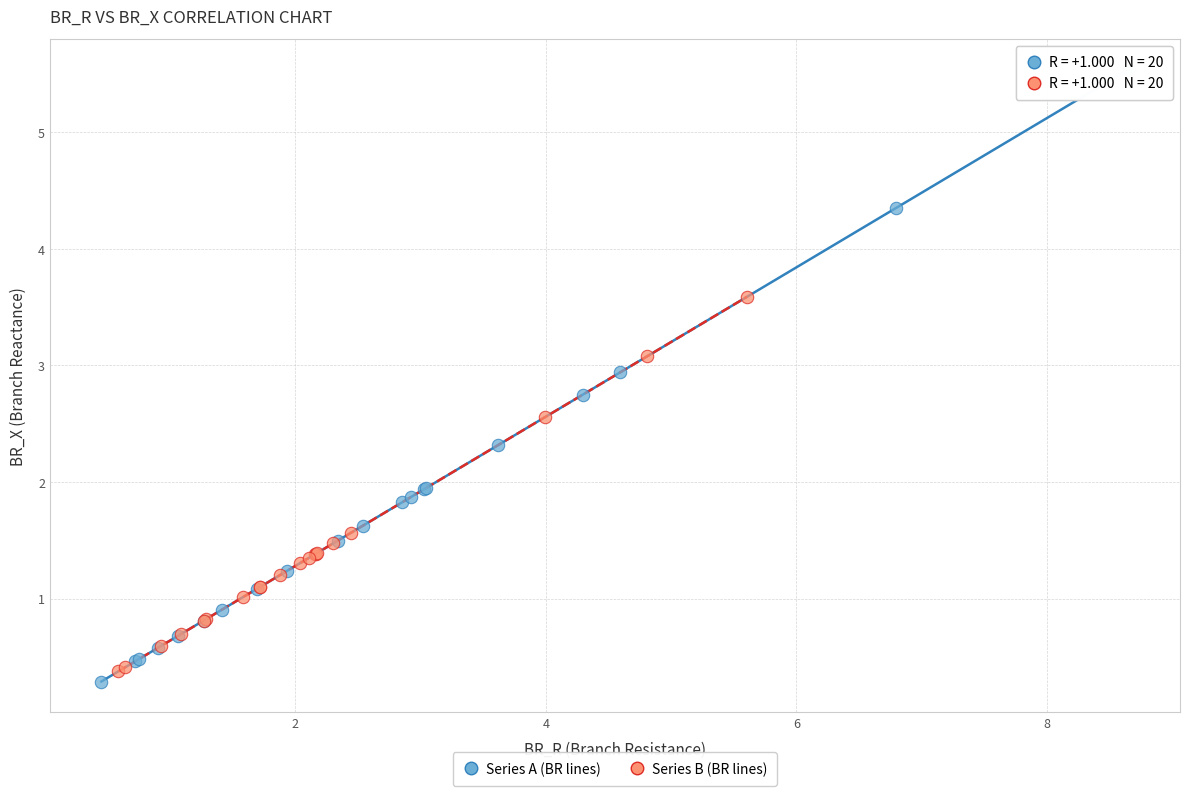

Which series contains the highest Y value?

Series A (BR lines)